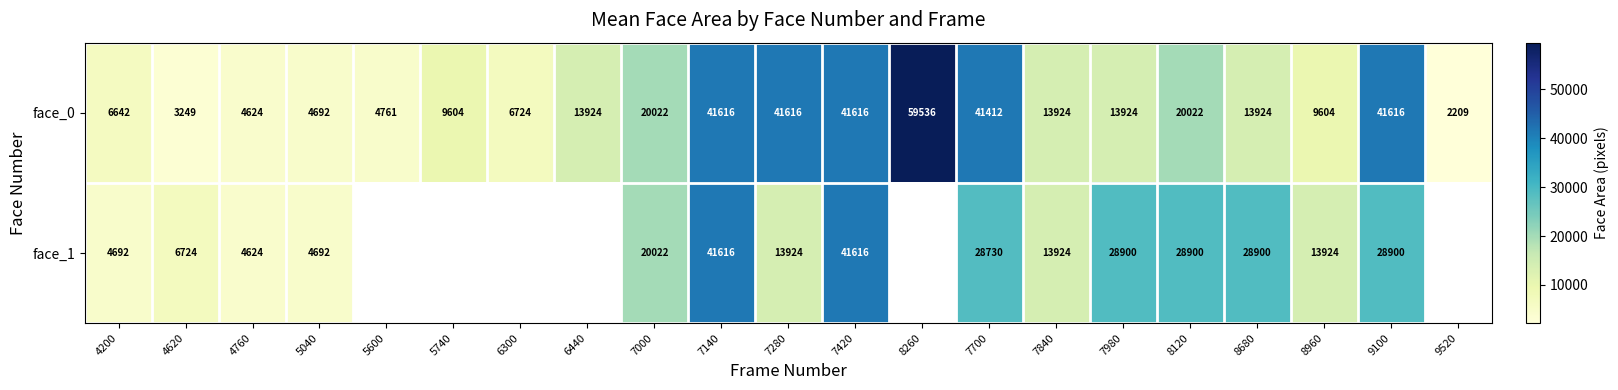

What is the sum of the face_0 values at 4620 and 5740?

12853